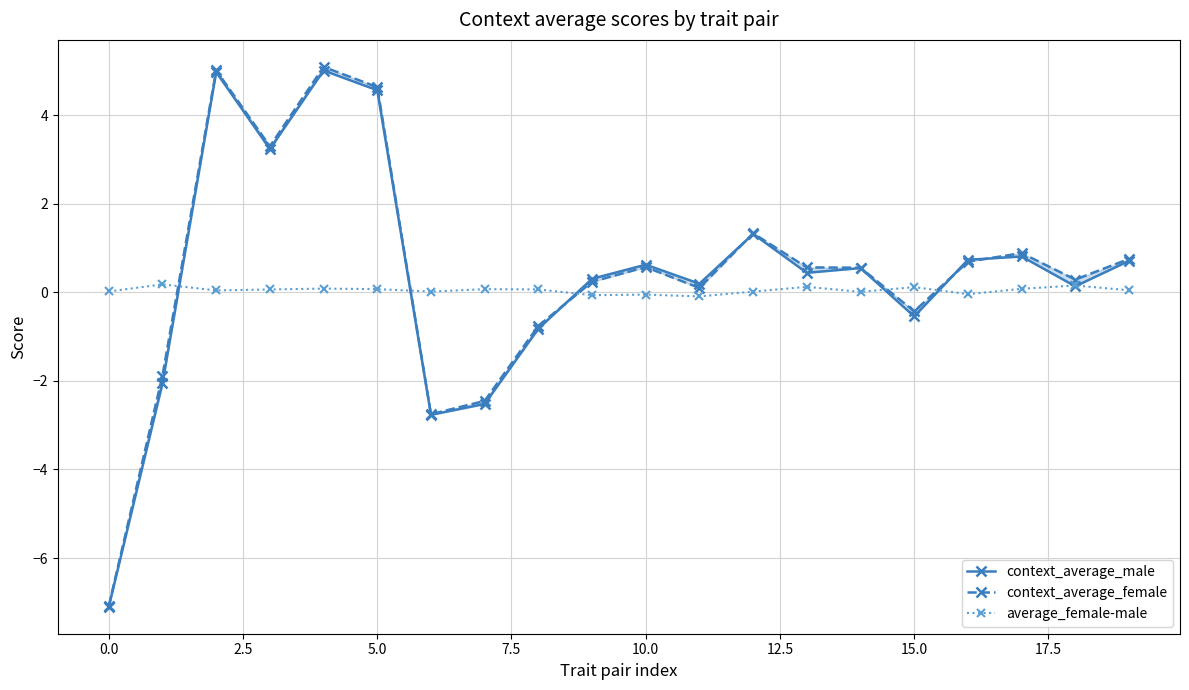

What are all the series names shown in the legend?

context_average_male, context_average_female, average_female-male